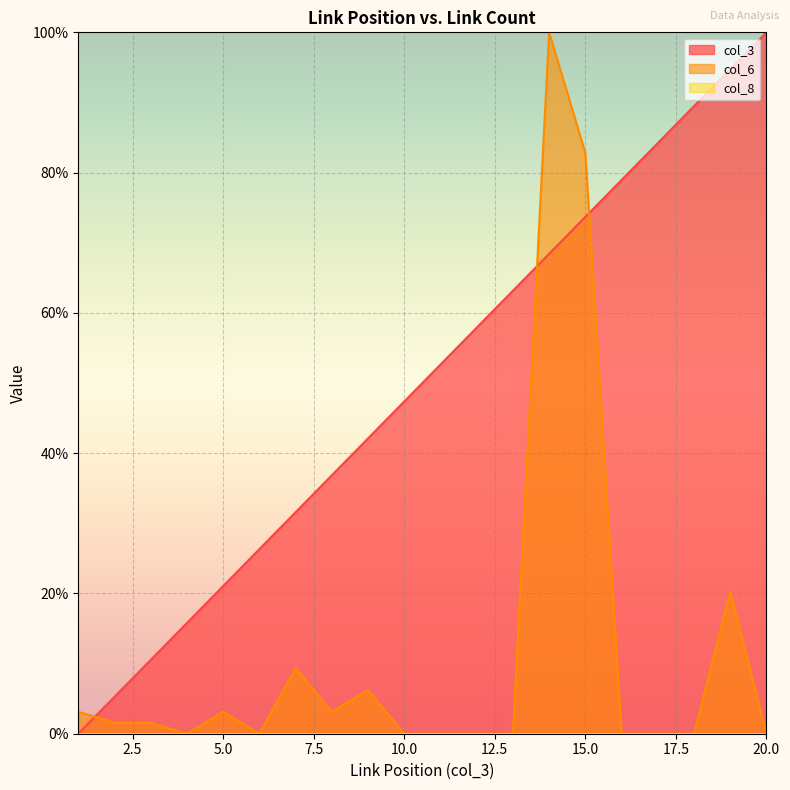

The value of col_3 at 17 is 47.9. True or false?

False